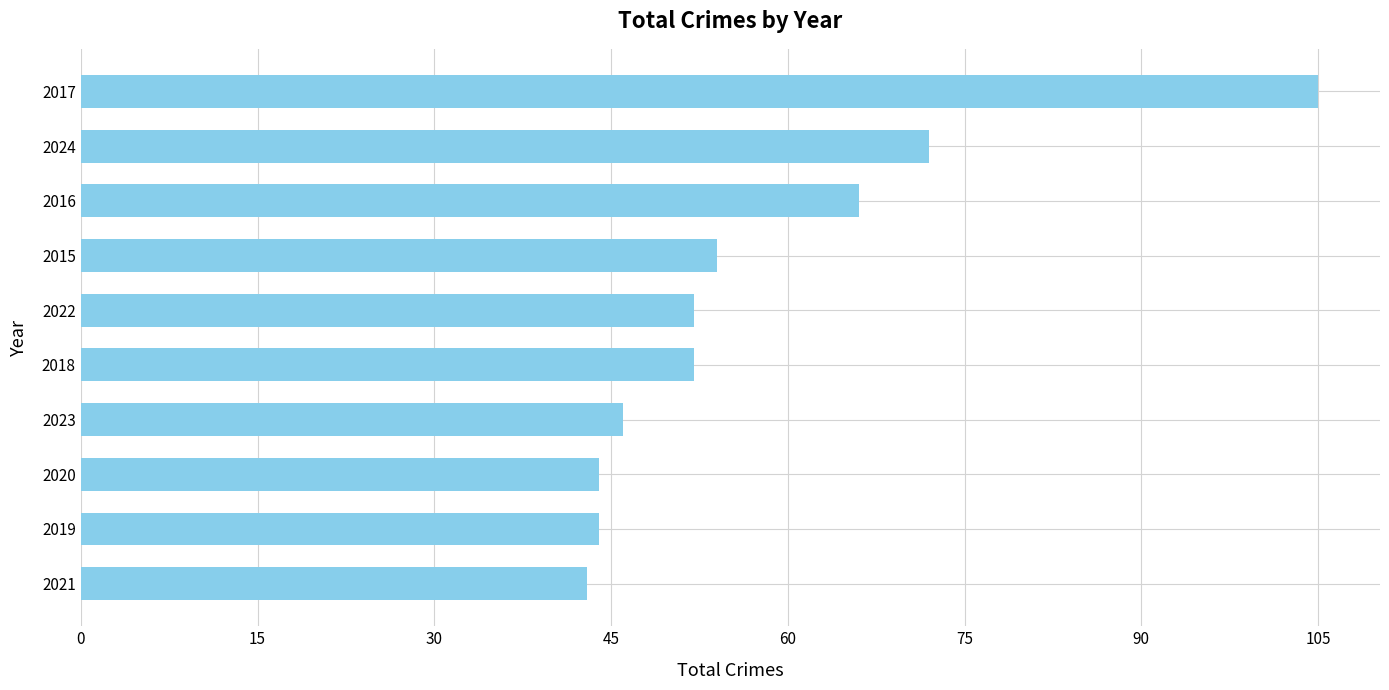

Reading bottom to top, what are all the values shown in this chart?

2021=43	2019=44	2020=44	2023=46	2018=52	2022=52	2015=54	2016=66	2024=72	2017=105